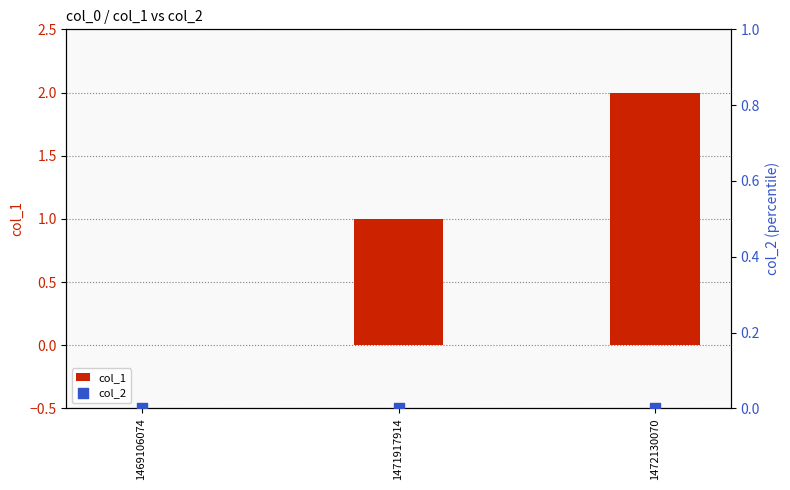

Which series has the largest total across all categories?

col_1